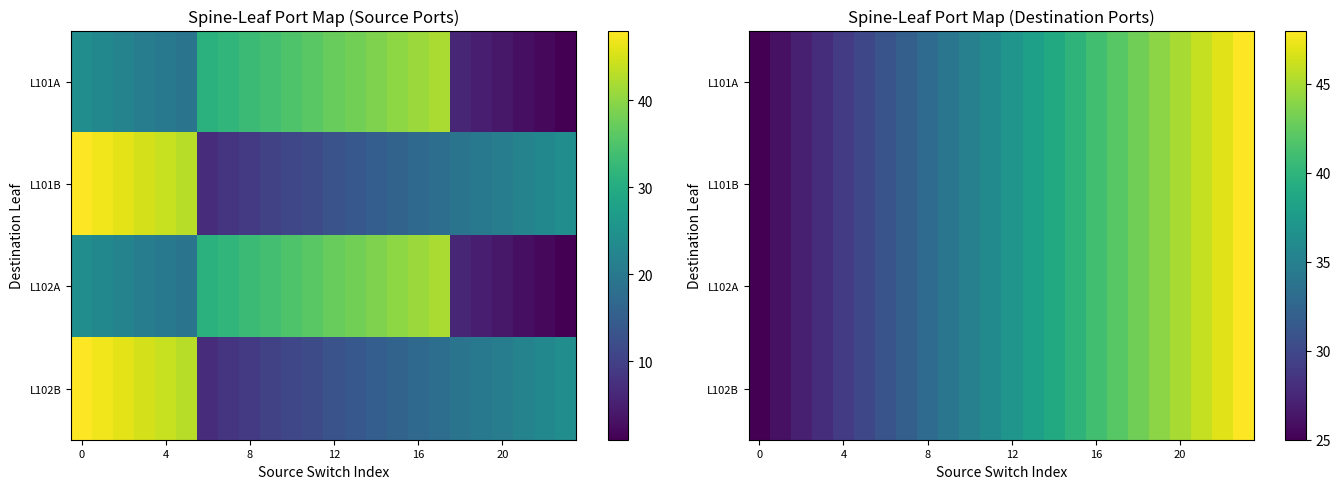

What is the average value of the L102A series?

36